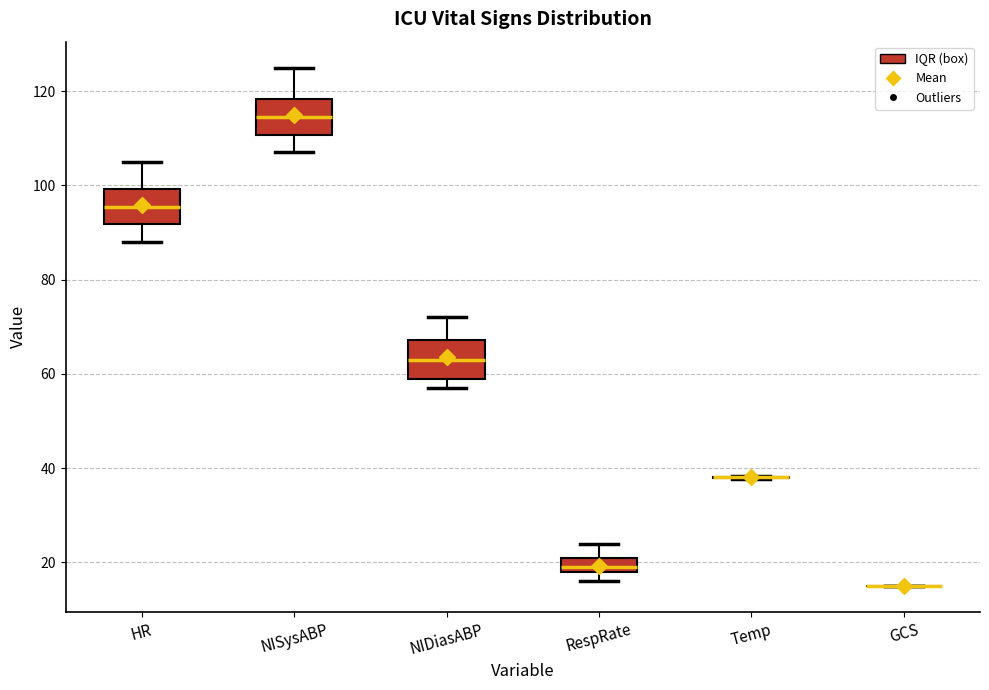

Where does the median line of the box for RespRate sit on the y-axis? The values are not printed on the chart, so give them approximately, as read against the axis.

20